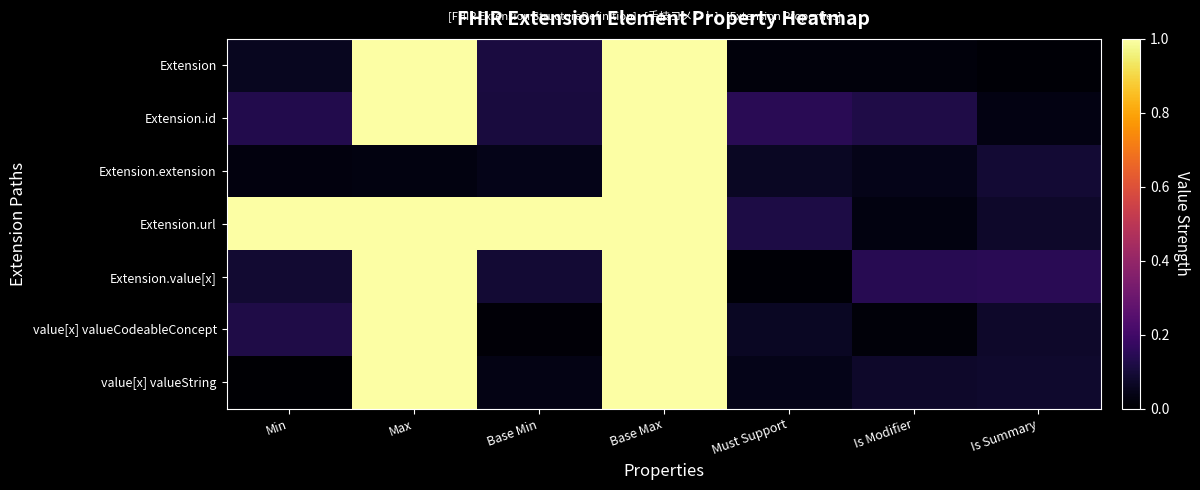

Which category has the highest value across all series?

Max